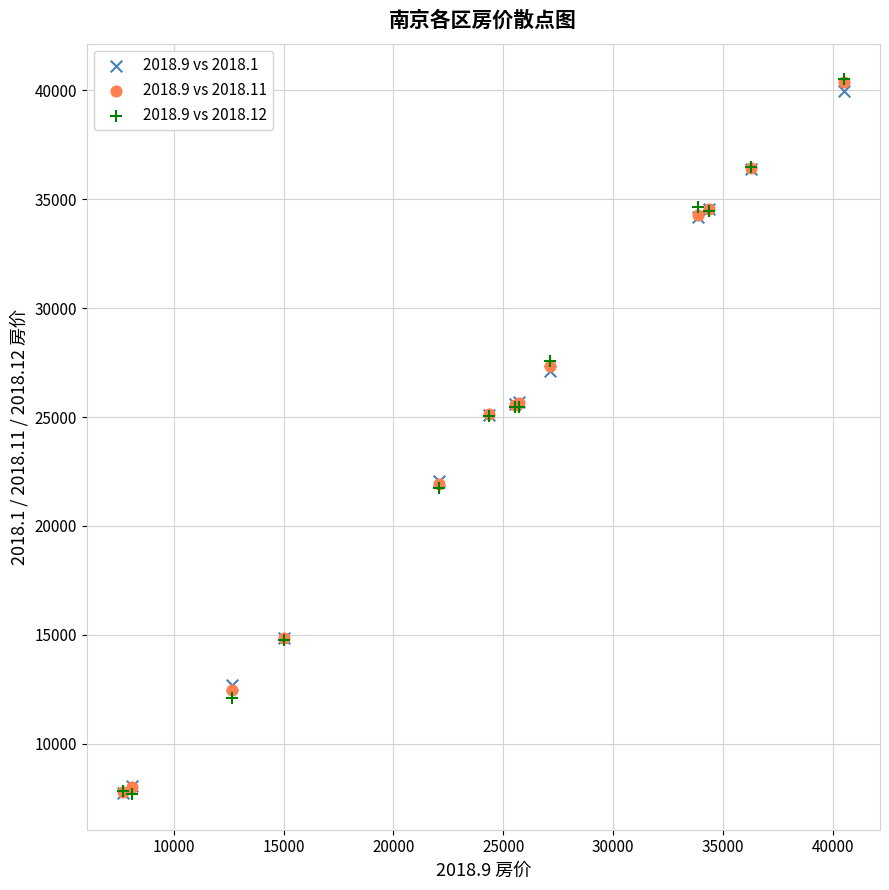

What are all the series names shown in the legend?

2018.9 vs 2018.1, 2018.9 vs 2018.11, 2018.9 vs 2018.12